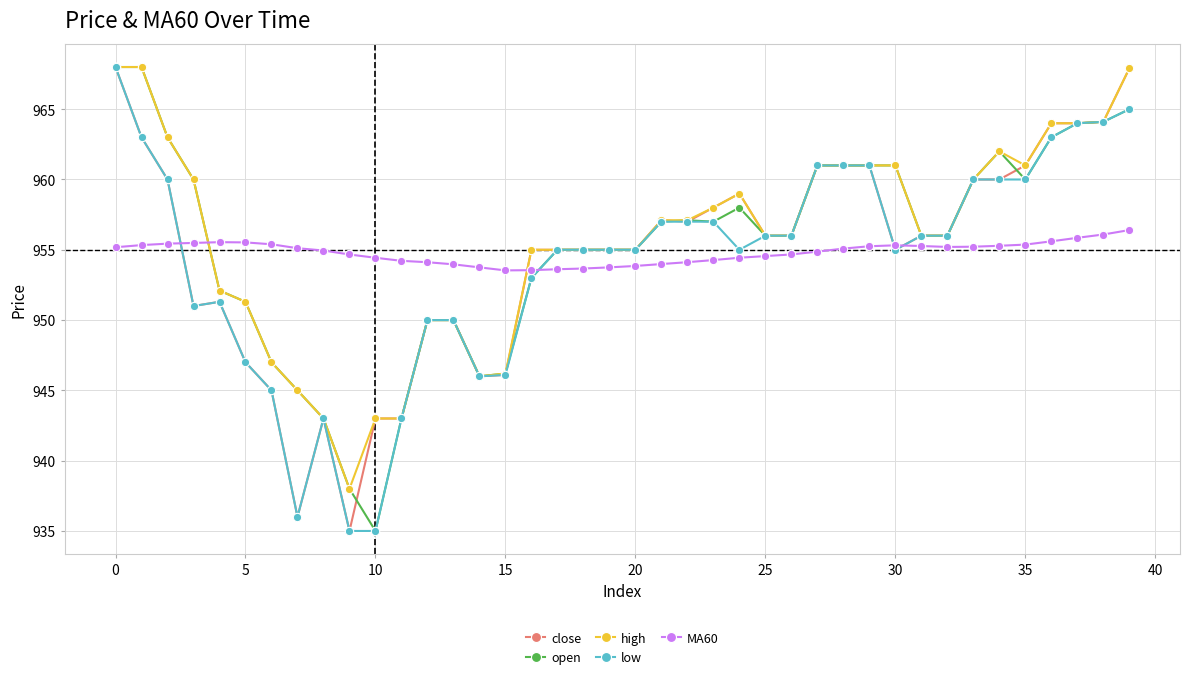

Which series has the largest total across all categories?

high